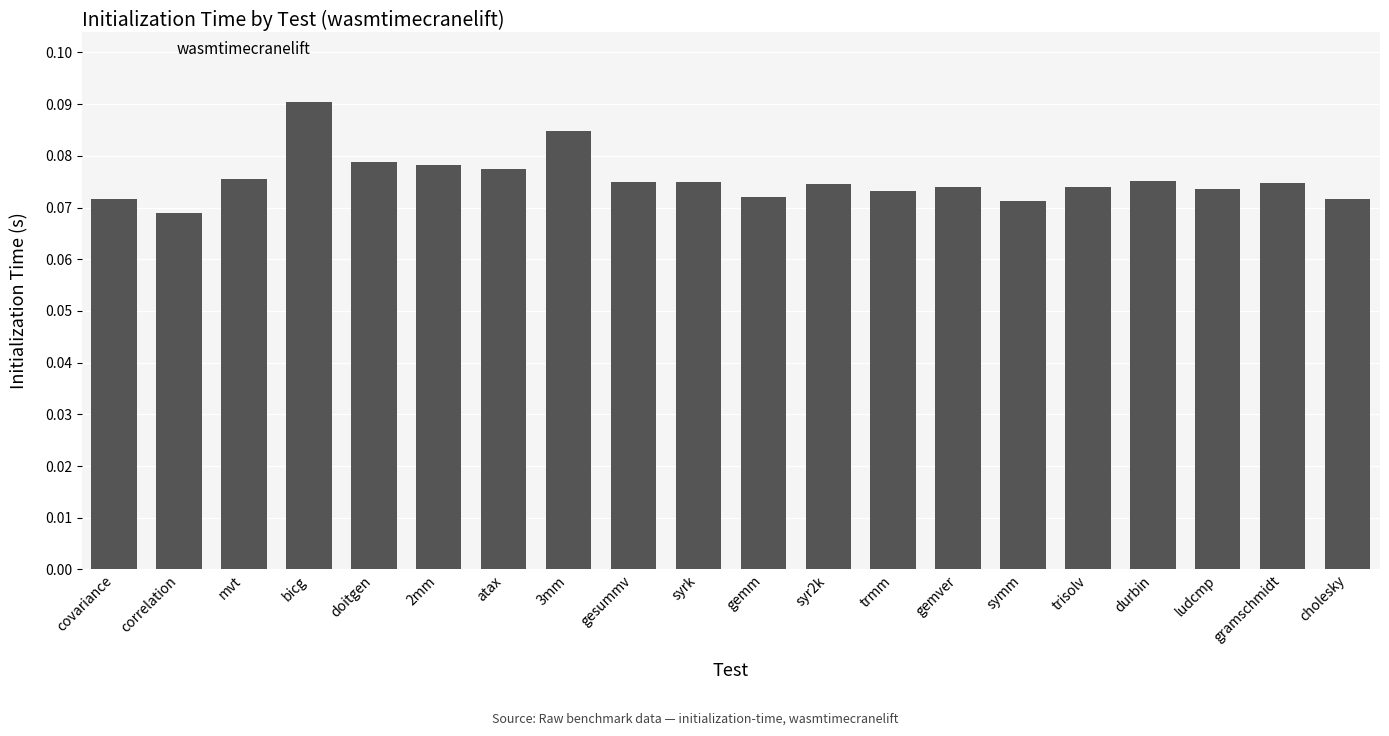

Where is the data nearest to the value 0?

correlation